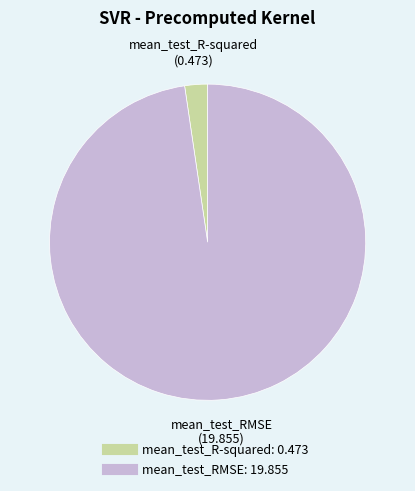

Rank the categories by value from highest to lowest.

mean_test_RMSE, mean_test_R-squared